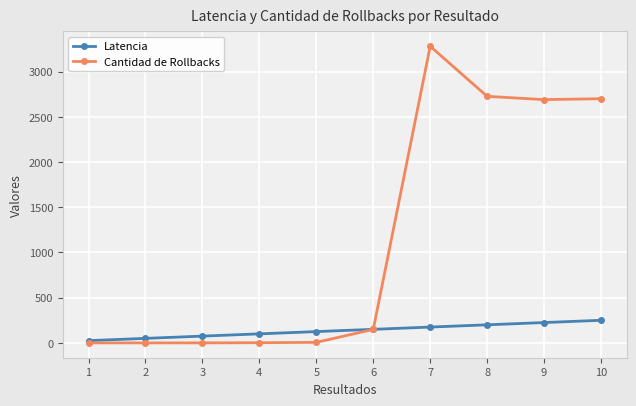

What is the difference between the maximum and second lowest values in the Latencia series?

200